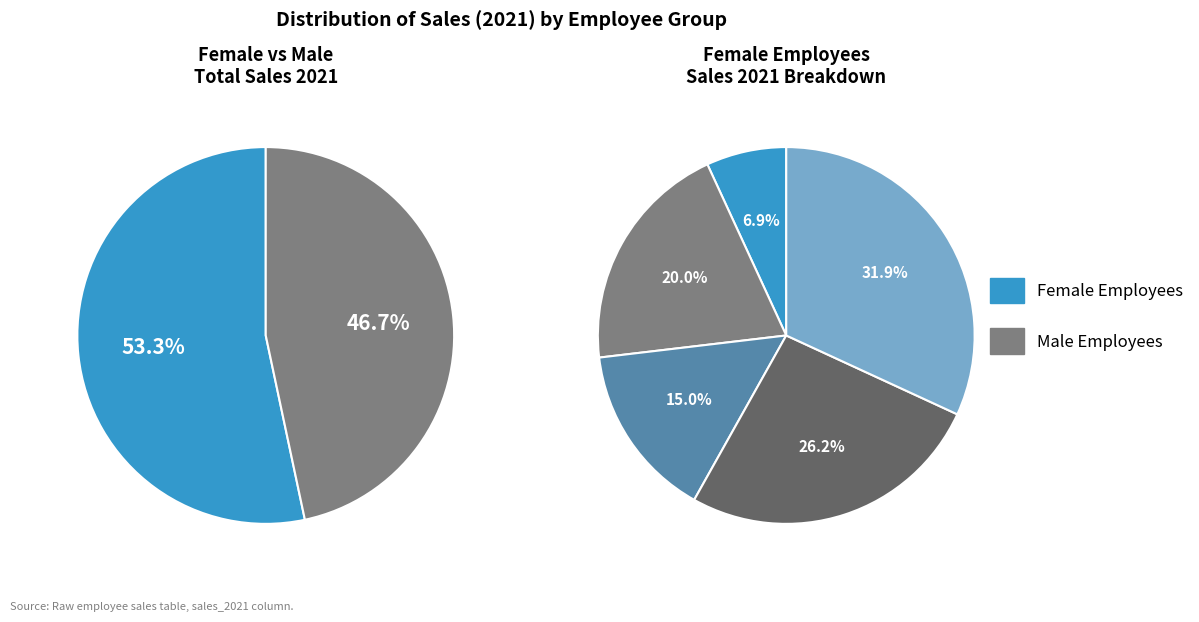

Does any single category account for the majority?

No